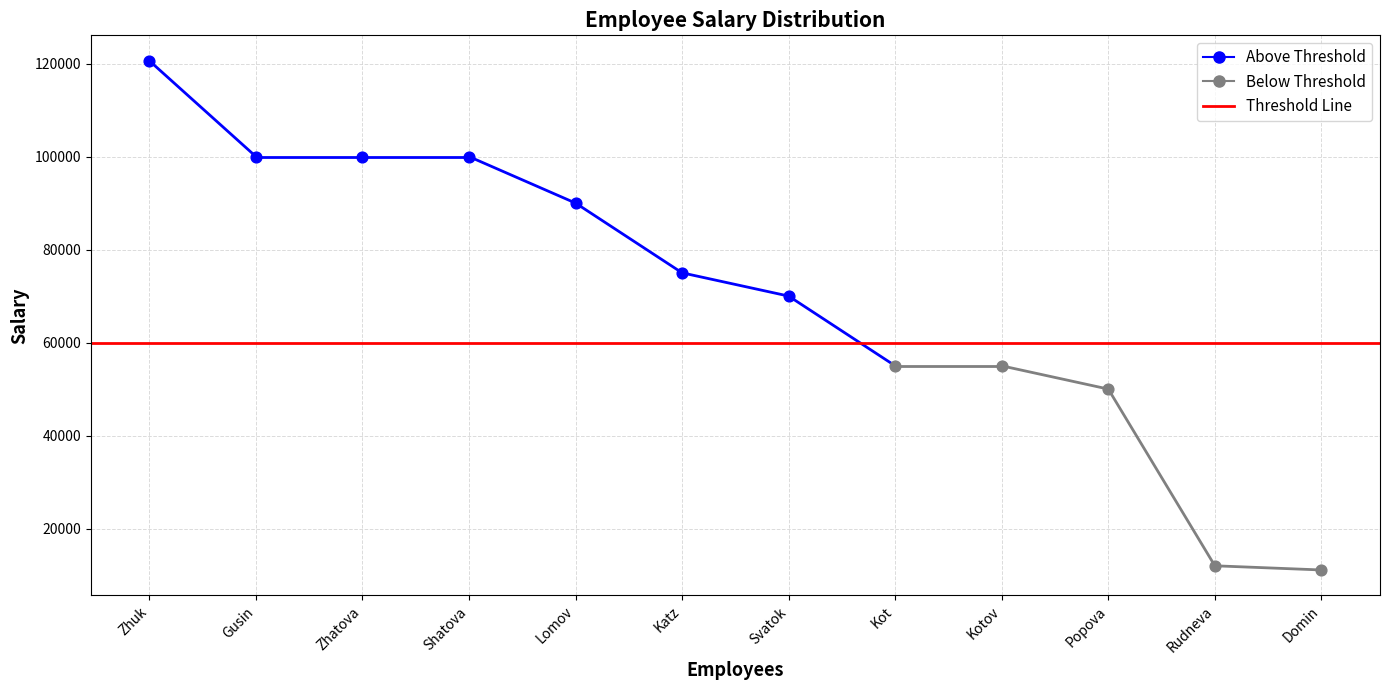

What is the total value across all series at Rudneva?

12053